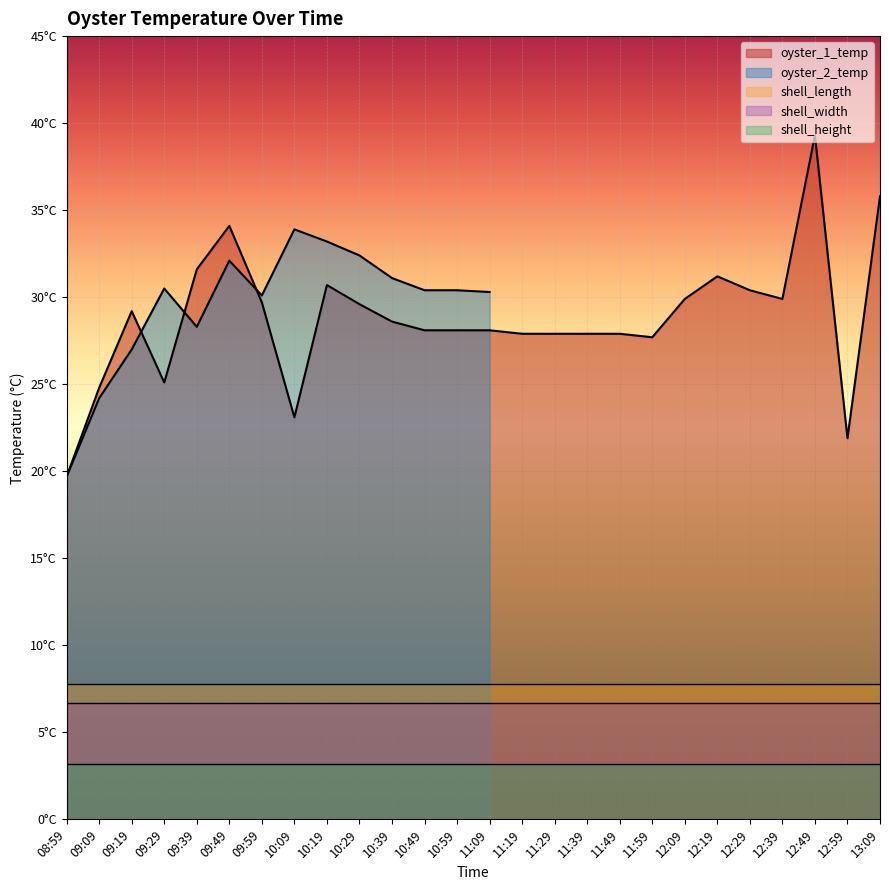

How many interior local valleys (lower than both neighbors) does the data have?

5